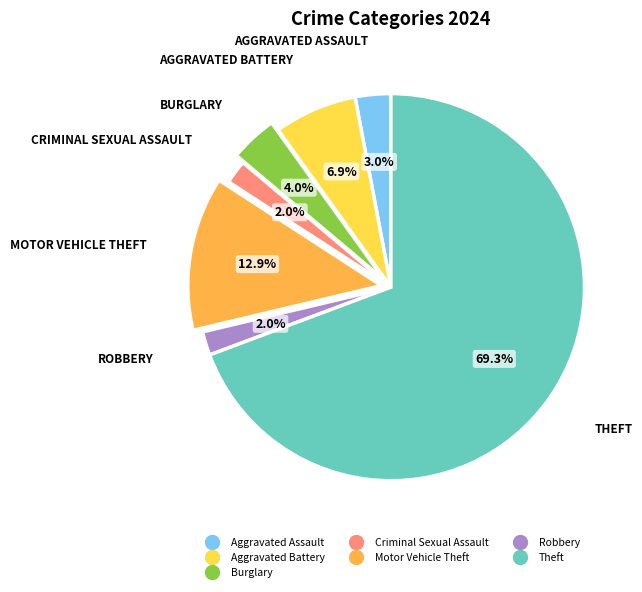

To the nearest percent, what percentage of the pie is Robbery?

2%